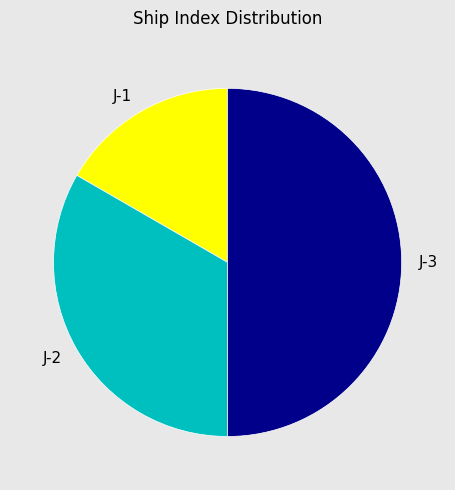

What is the smallest slice in the pie chart?

J-1